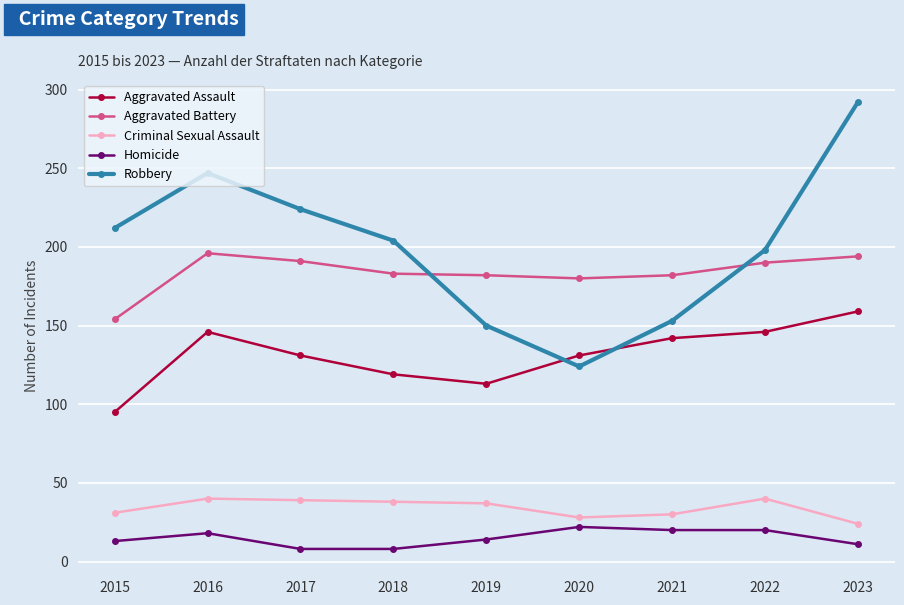

True or false: Robbery and Criminal Sexual Assault cross at least once.

False